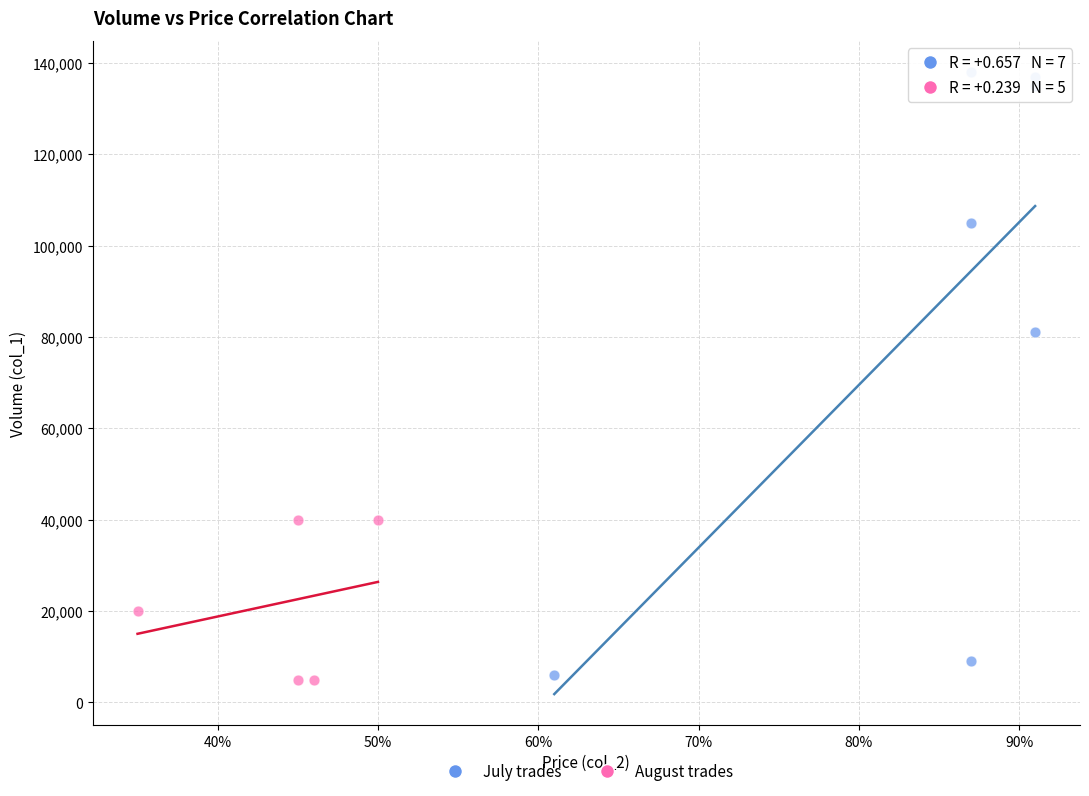

Which series has the largest Y range (max minus min)?

July trades